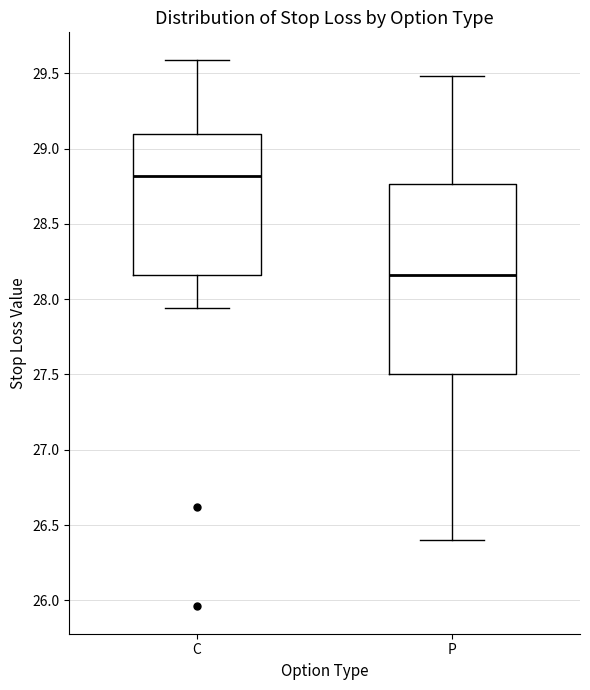

Which box's median line is the highest?

C